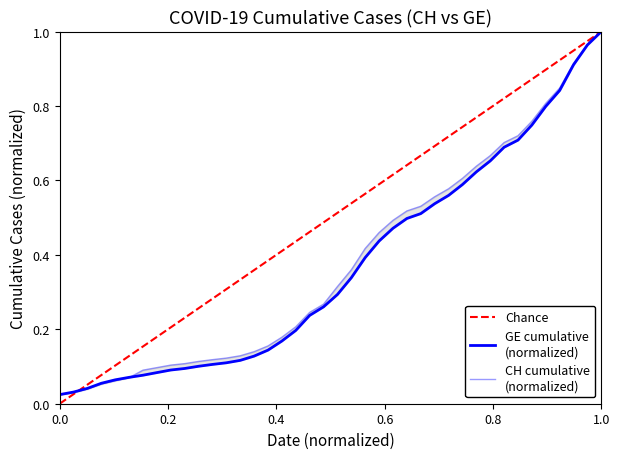

What is the maximum value shown in the chart?

1.0